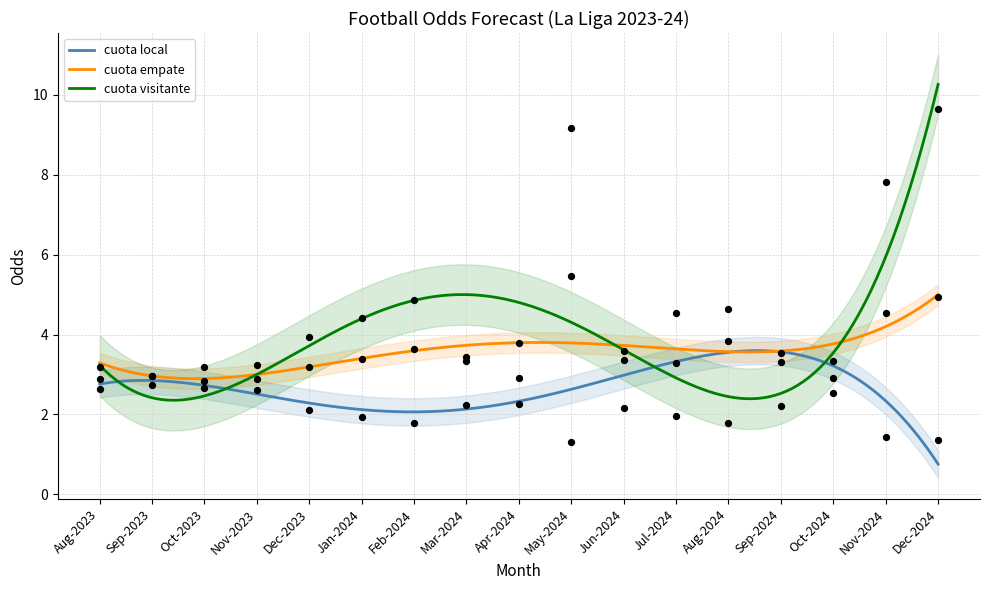

What is the maximum value for cuota local?

3.6